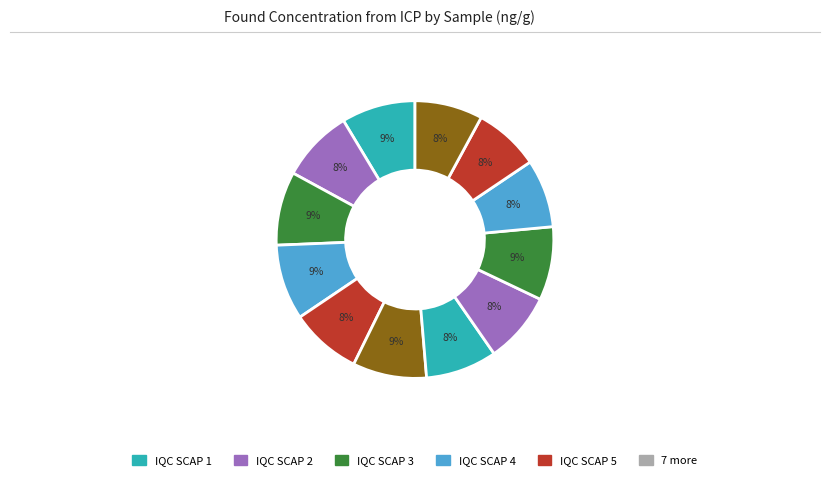

Which slice is the smallest?

IQC SCAP 11